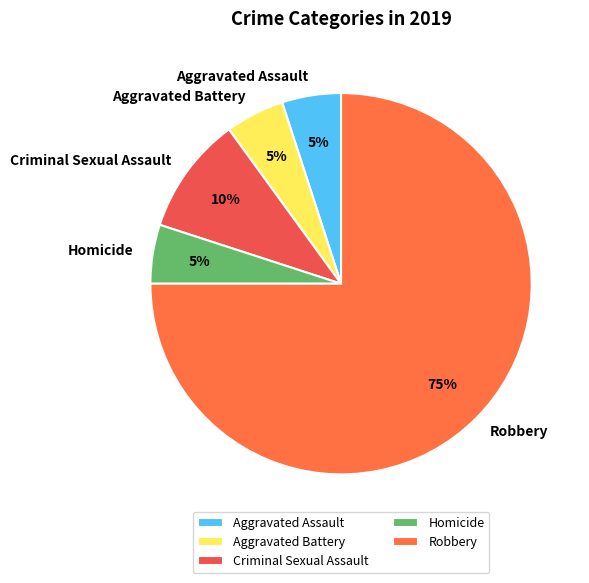

Approximately how many times larger is the value at Aggravated Assault compared to Homicide?

1.0